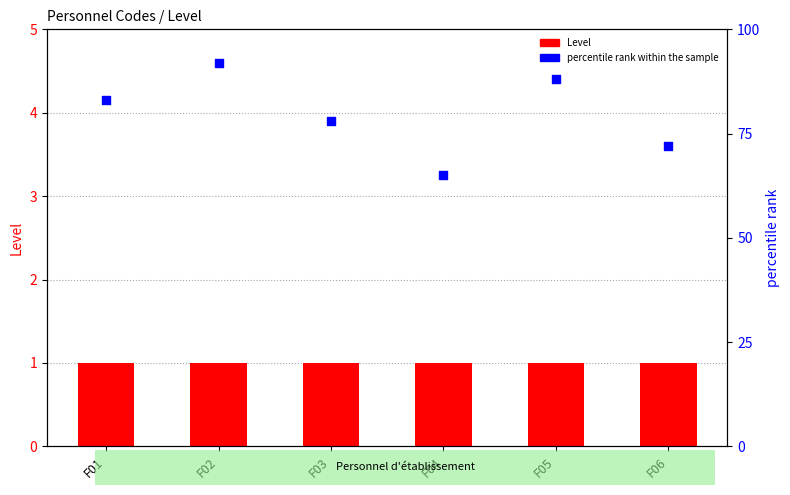

Which series contains the lowest Y value?

Level